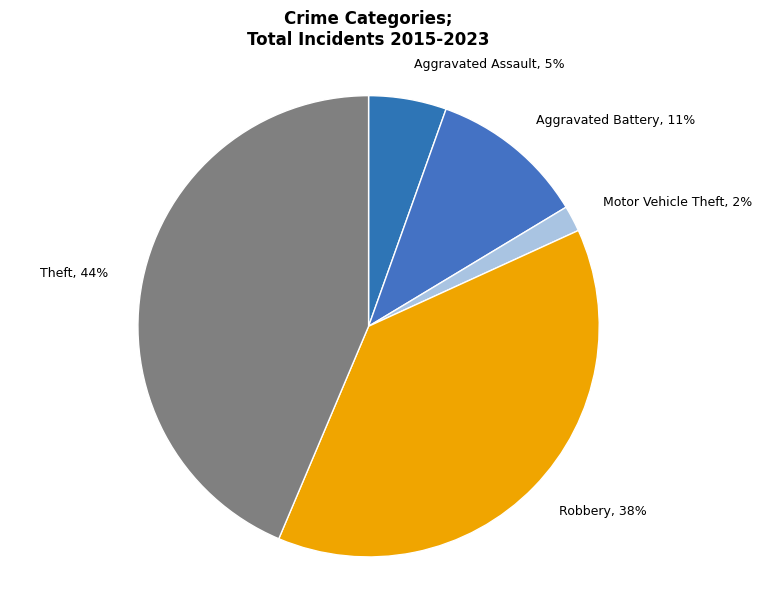

Which category has the smallest portion of the pie?

Motor Vehicle Theft